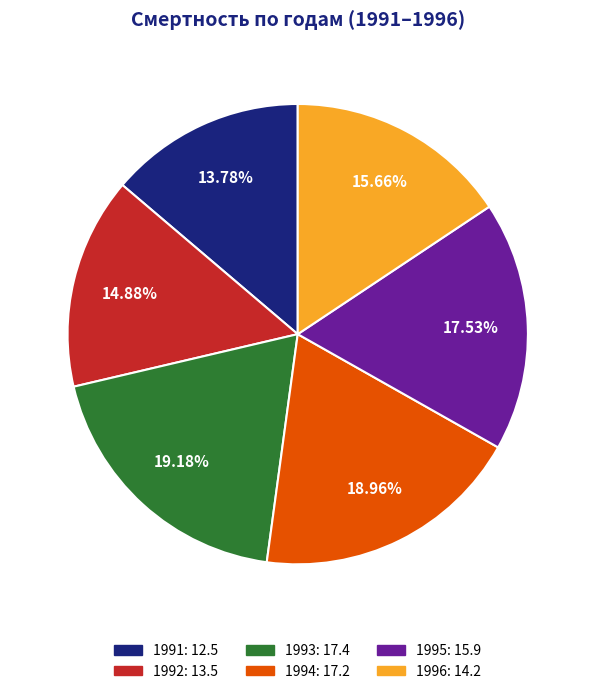

Does 1994 account for over 50% of the chart?

No